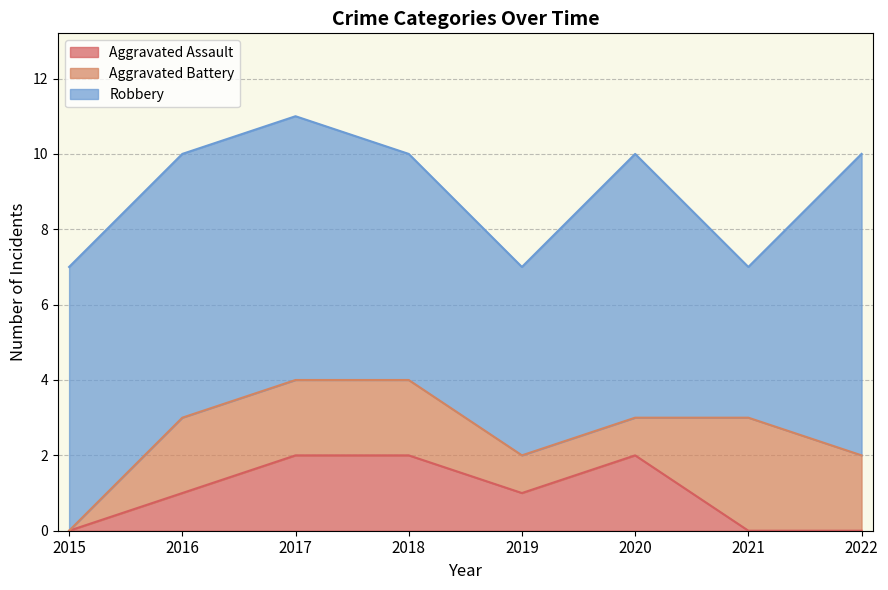

What are all the series names shown in the legend?

Aggravated Assault, Aggravated Battery, Robbery